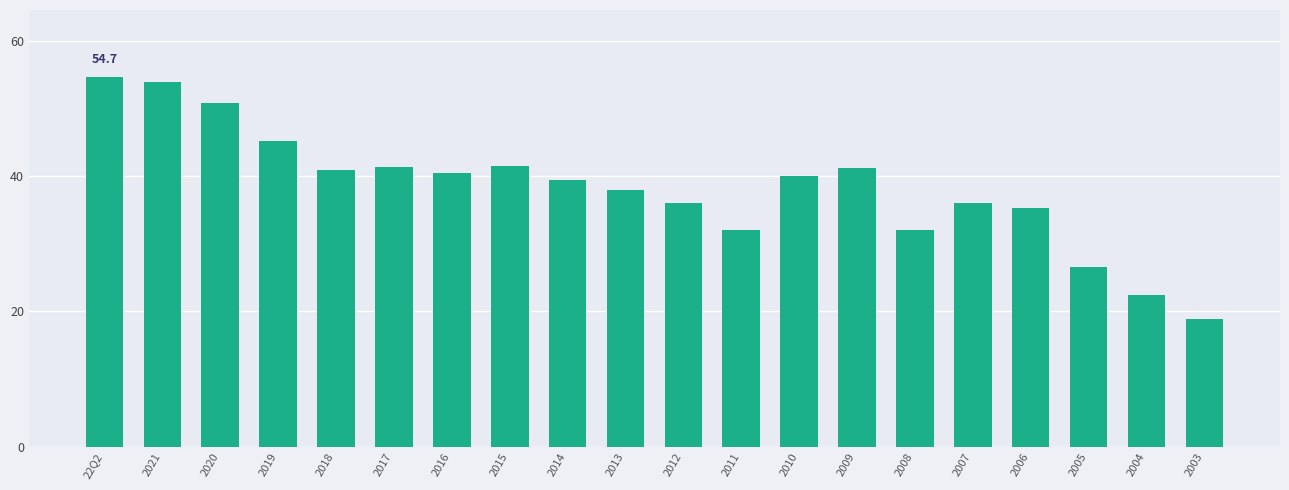

What value does the data have at 2012?

36.0